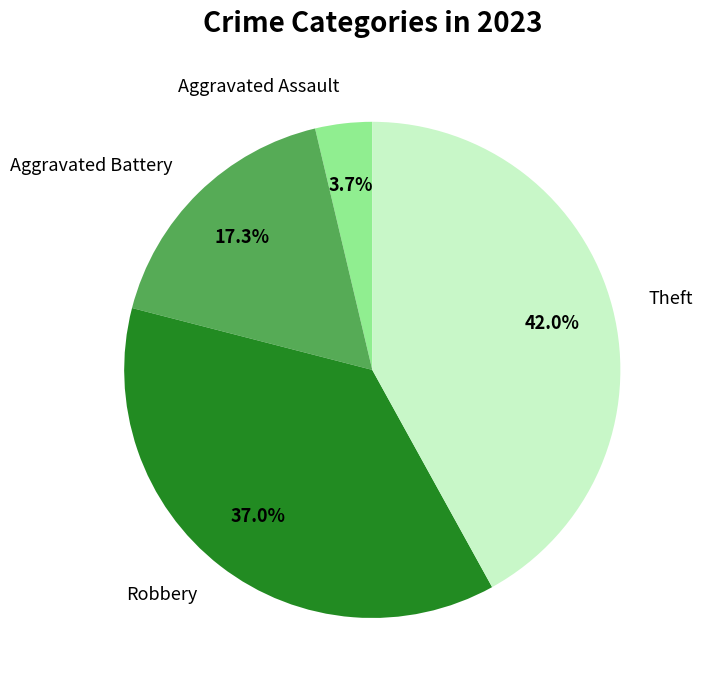

To the nearest percent, what percentage of the pie is Theft?

42%